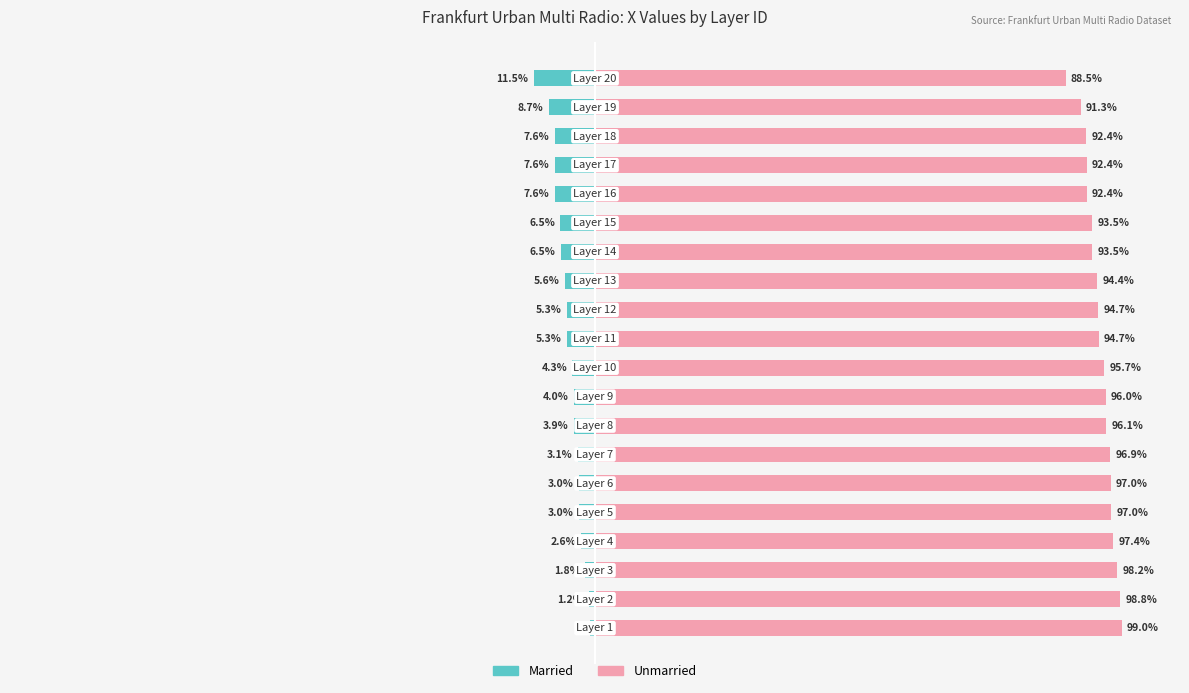

What is the difference between the second highest and second lowest values in the Right (Unmarried) series?

7.5